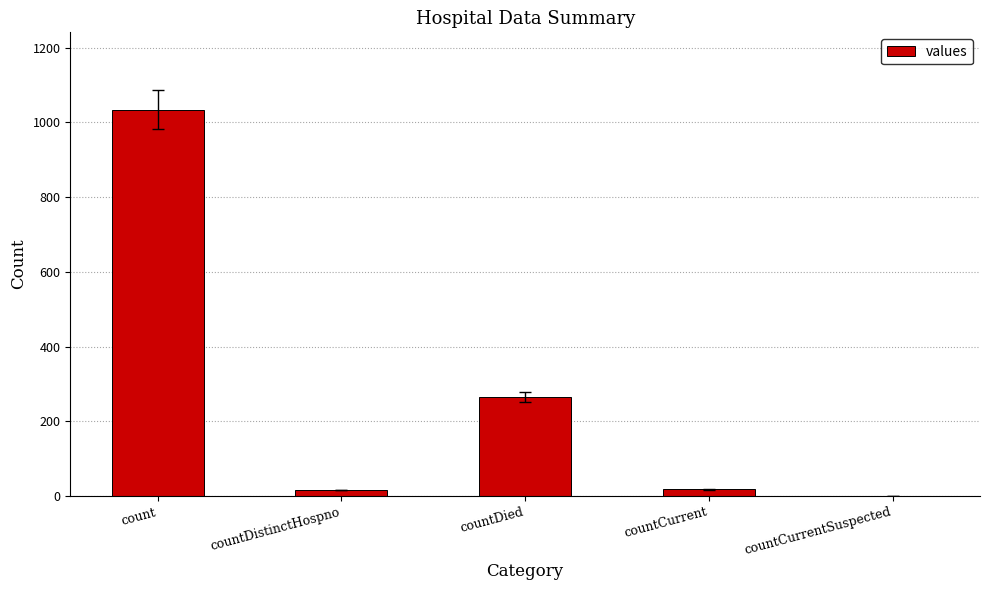

What is the change in value from countDied to countCurrentSuspected?

-266